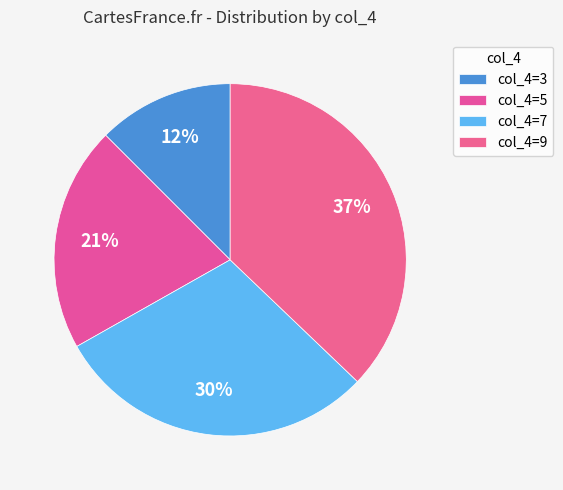

What is the largest slice in the pie chart?

col_4=9